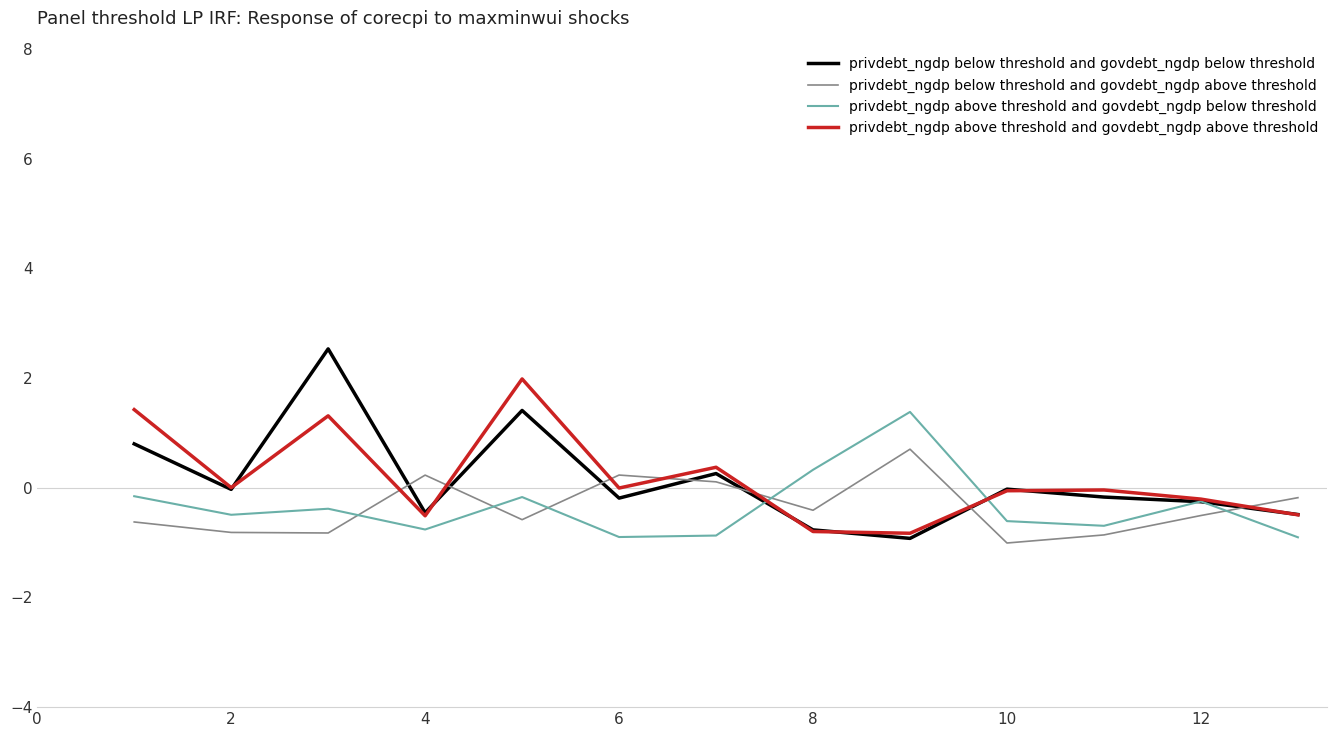

After their last crossing, which series has the higher values: privdebt_ngdp below threshold and govdebt_ngdp above threshold or privdebt_ngdp below threshold and govdebt_ngdp below threshold?

privdebt_ngdp below threshold and govdebt_ngdp above threshold